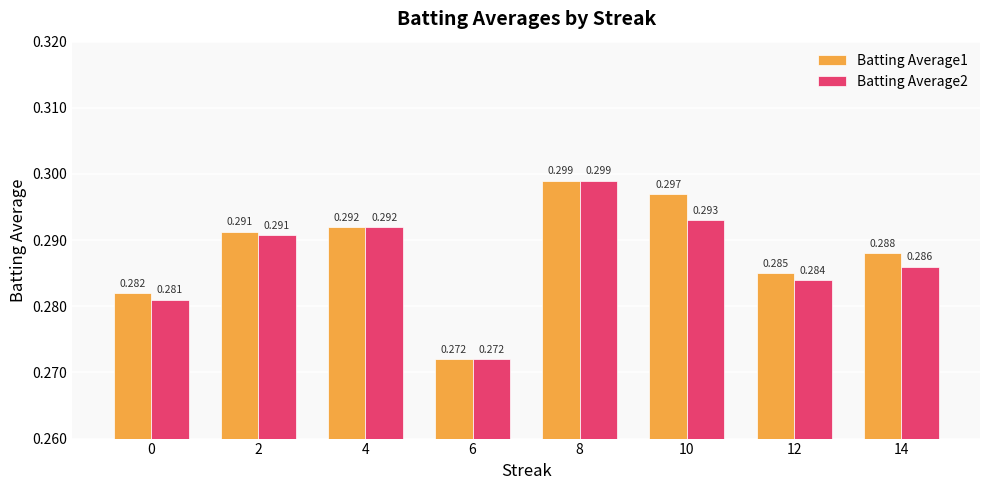

True or false: Batting Average1 has a value of 0.5 at 8.

False